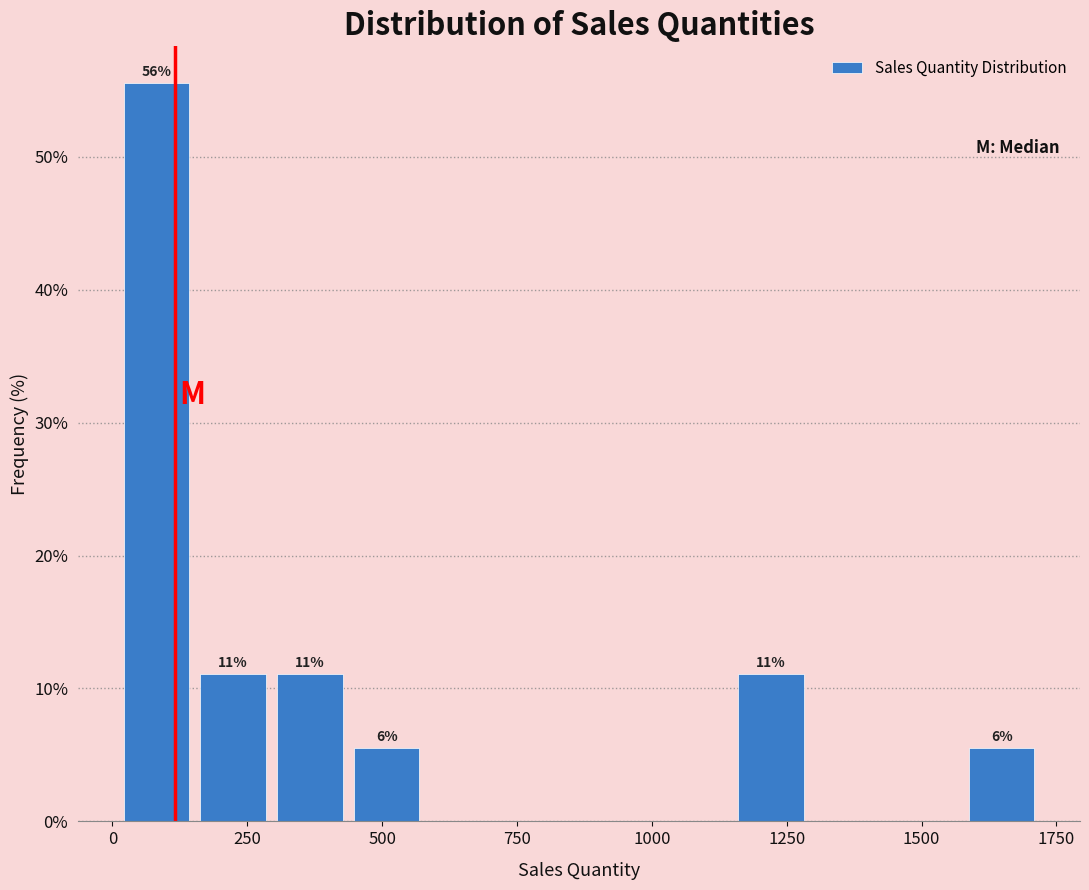

Around what value on the x-axis is the tallest bar? Give the approximate position of its centre, as read against the axis.

100